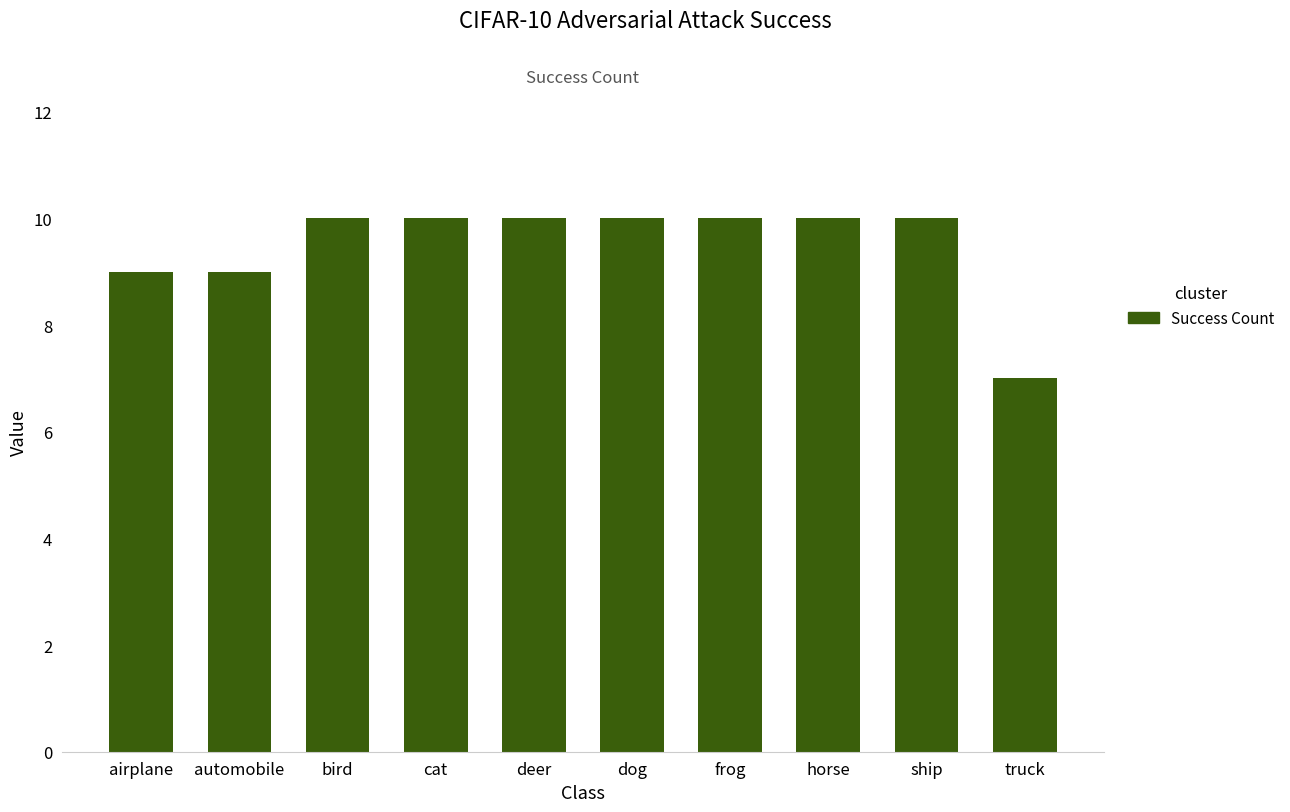

What is the sum of all values?

95